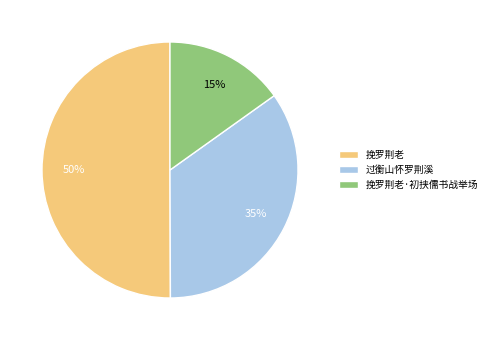

The 挽罗荆老·初挟儒书战举场 slice represents 15% of the pie. True or false?

True